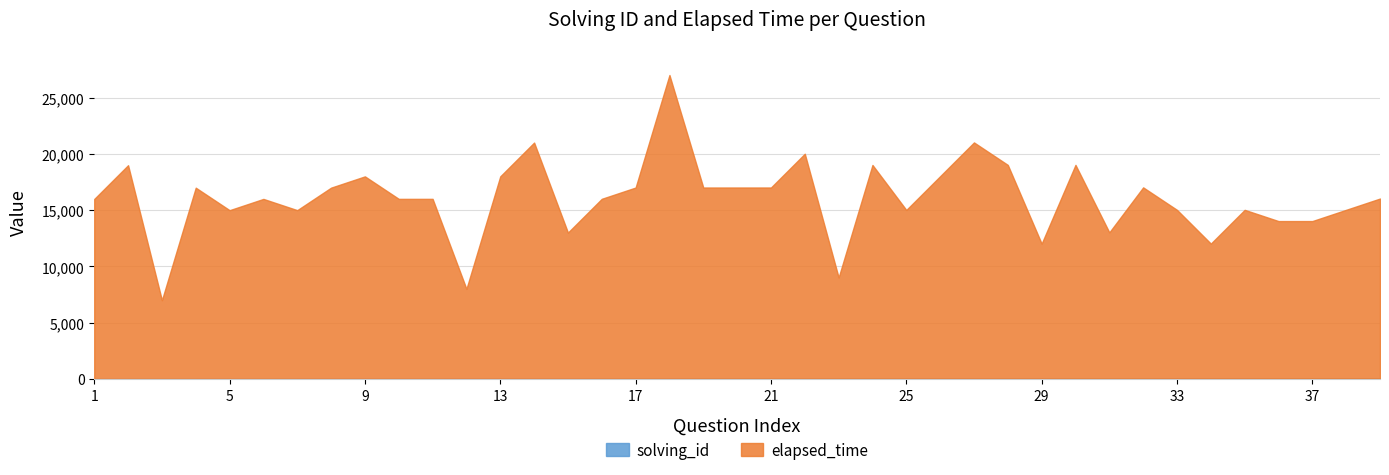

How many values in the elapsed_time series are below 16000?

15